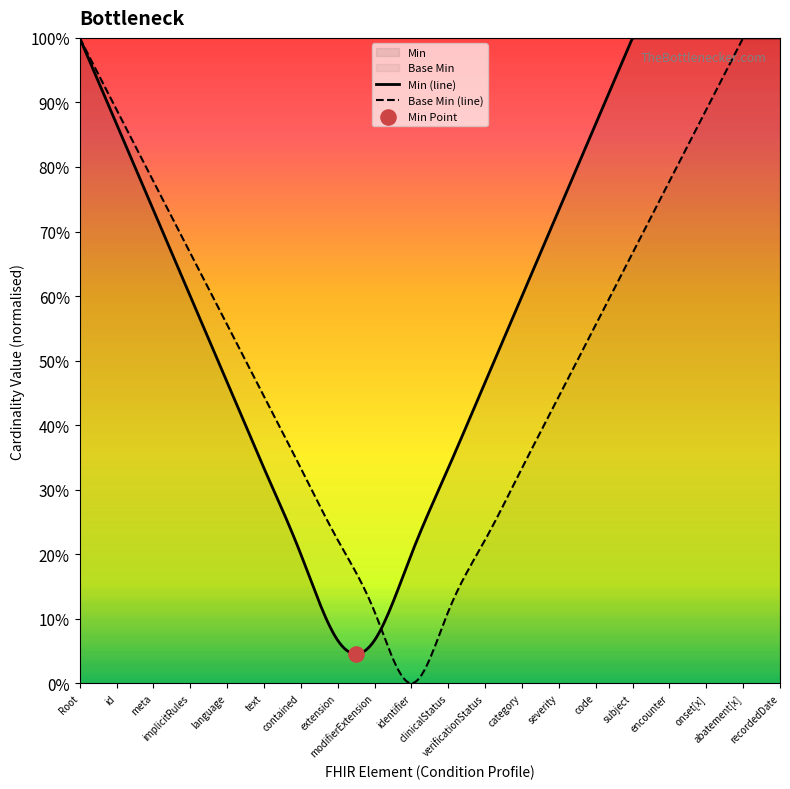

Which series has the largest total across all categories?

Min (line)